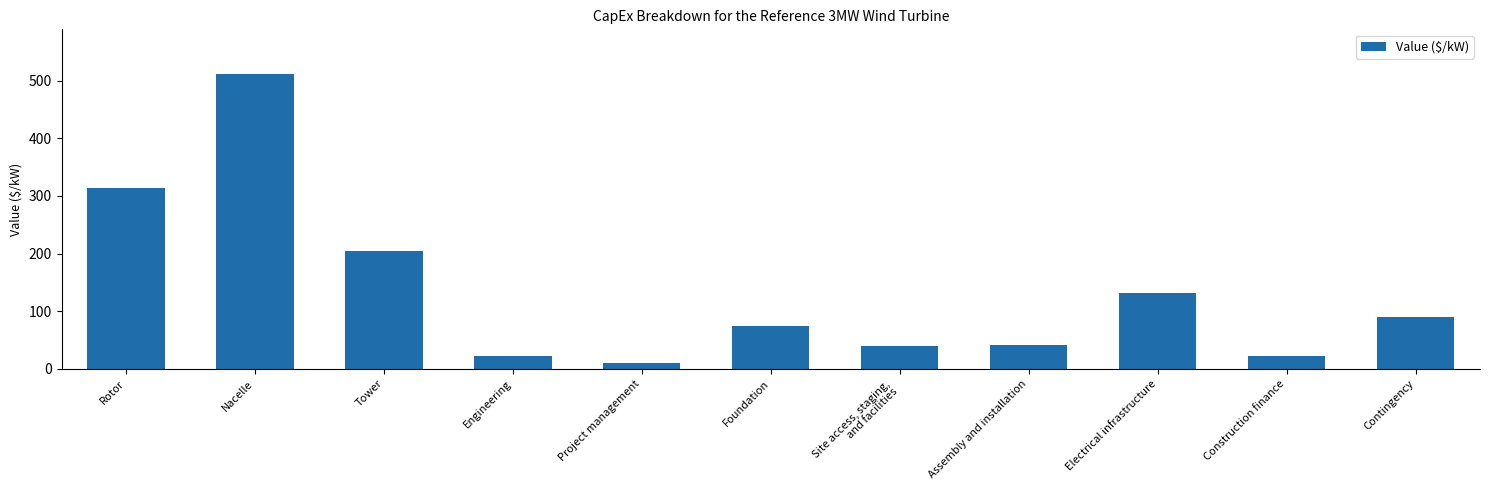

What is the label of the 7th bar from the left?

Site access, staging,
and facilities